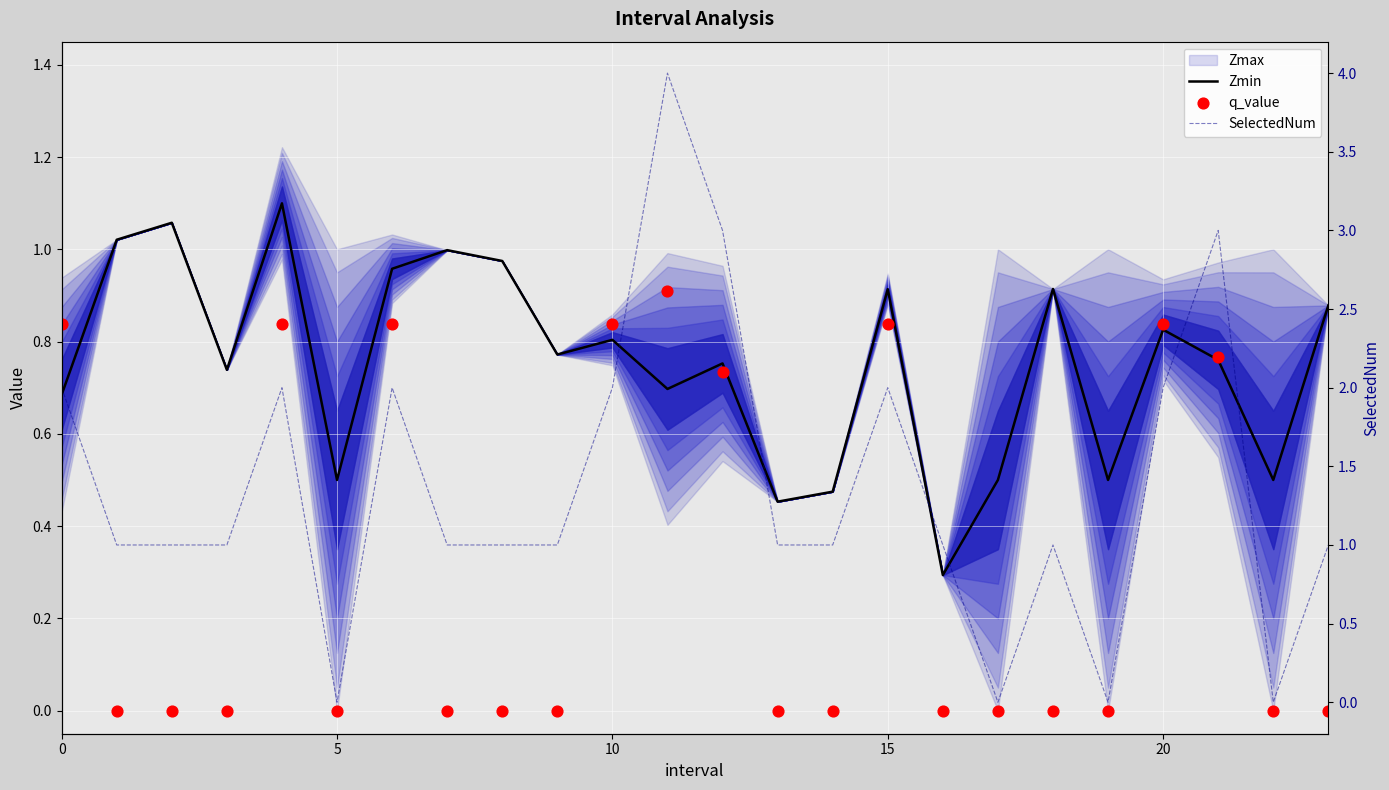

Which series has the largest total across all categories?

SelectedNum